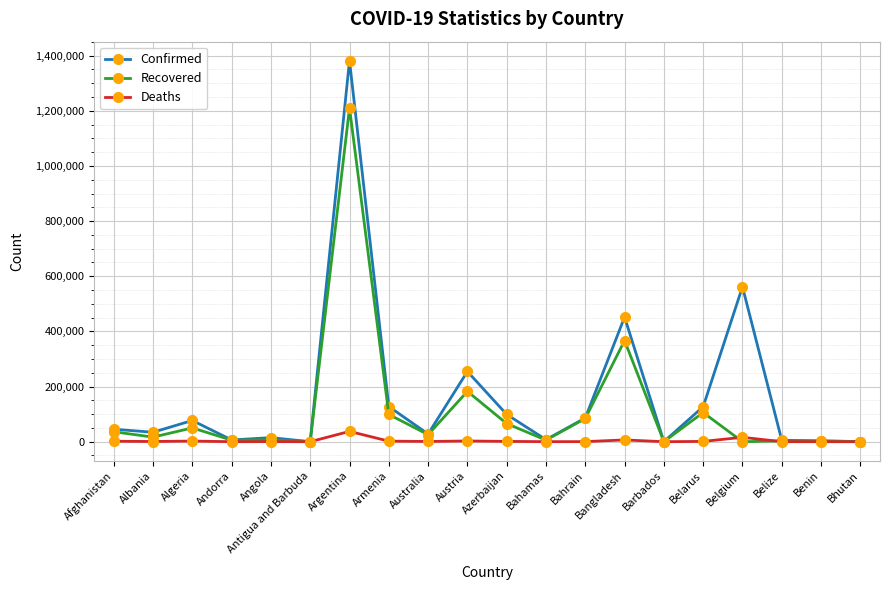

Where does the Deaths series first go above 907?

Afghanistan